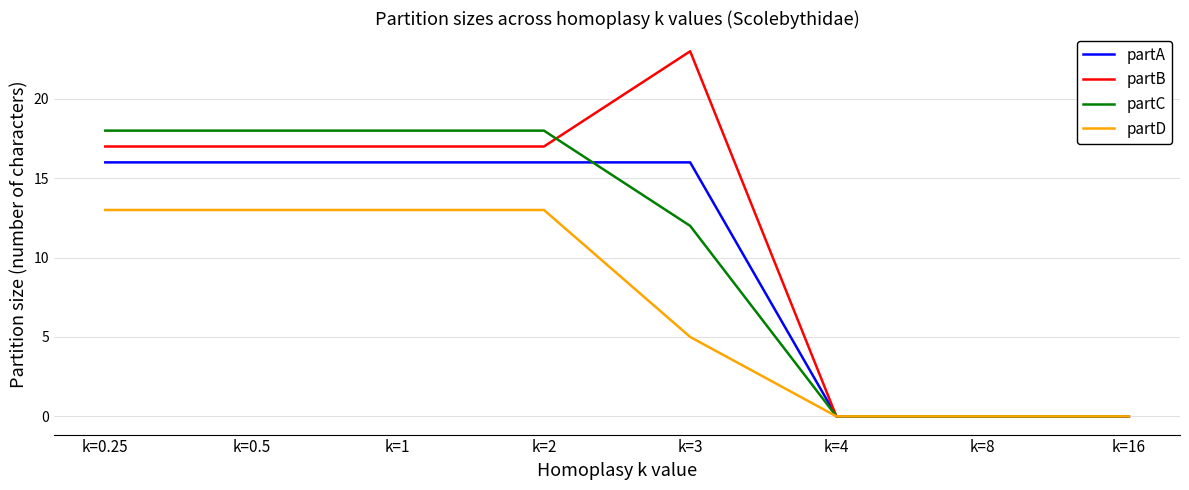

True or false: partC and partA intersect in this chart.

True